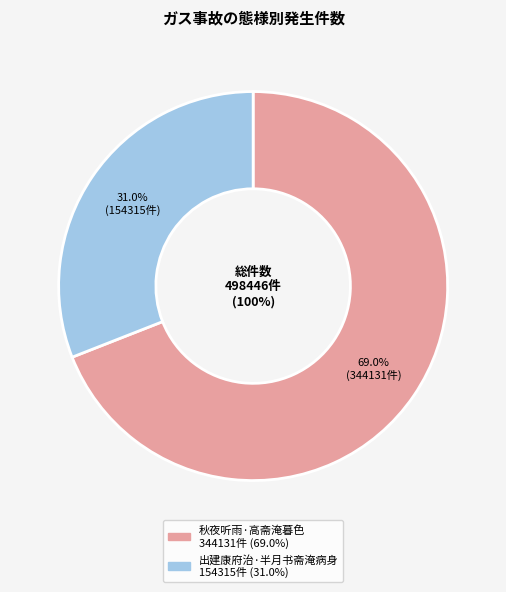

The 秋夜听雨·高斋淹暮色 slice represents 69% of the pie. True or false?

True